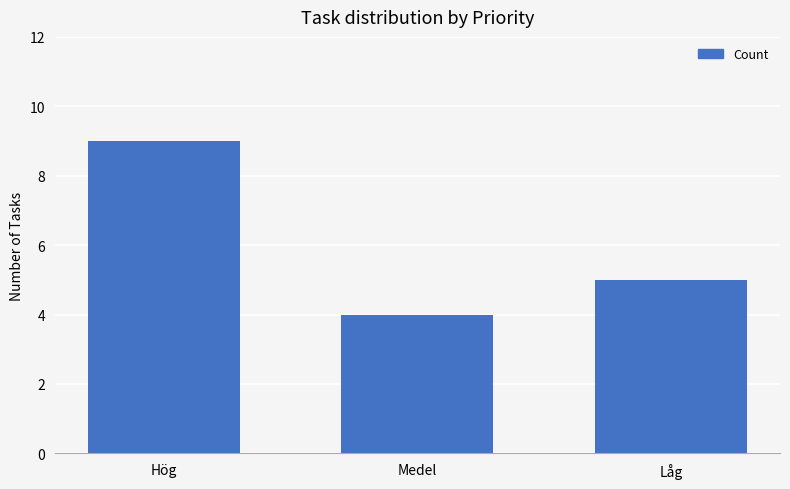

At which label does the data first exceed 5?

Hög